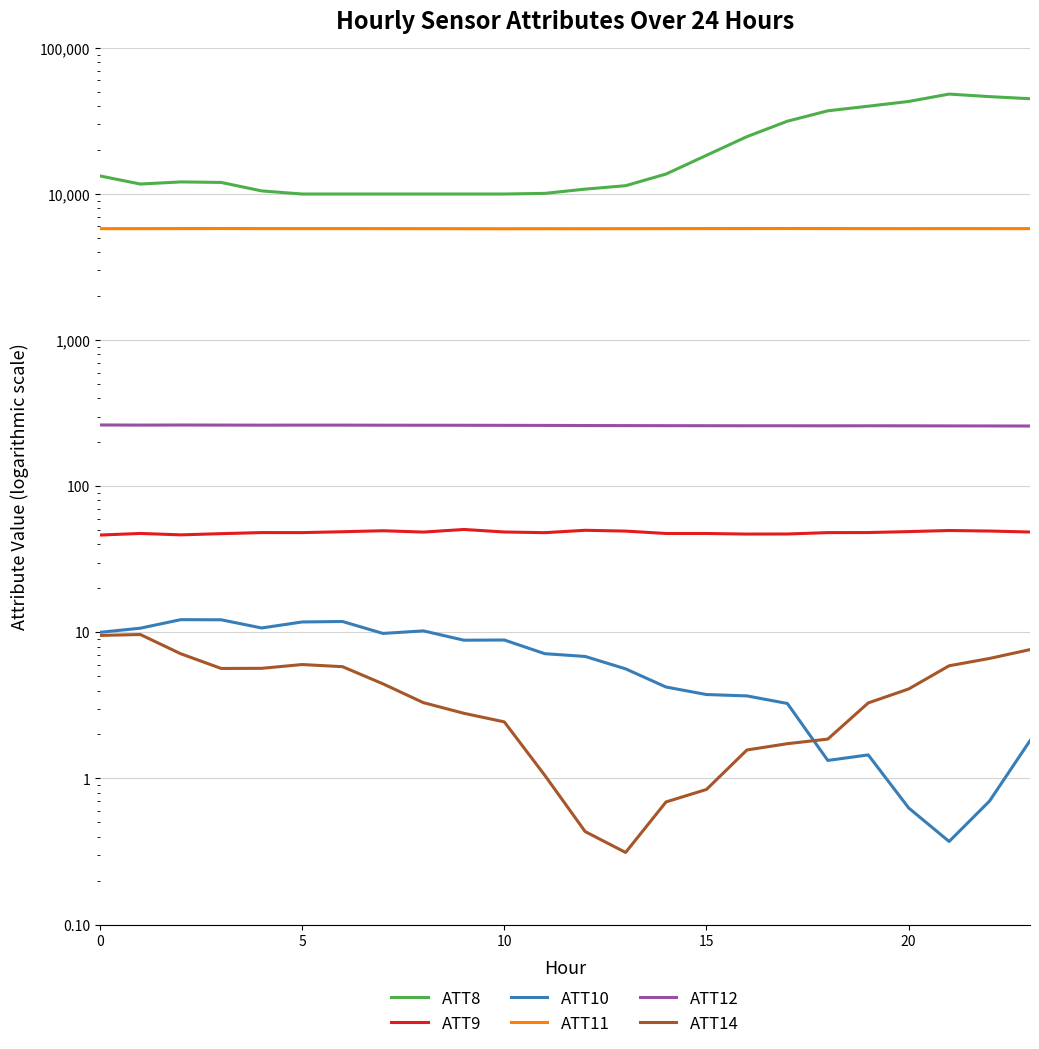

How many values in the ATT14 series exceed 4?

12